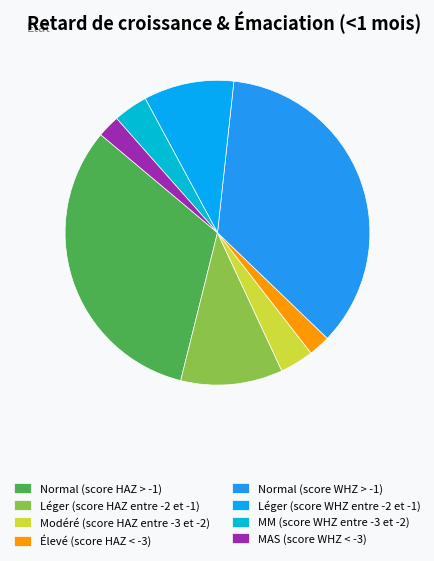

Is the sum of MM (score WHZ entre -3 et -2) and Normal (score HAZ > -1) greater than half?

No